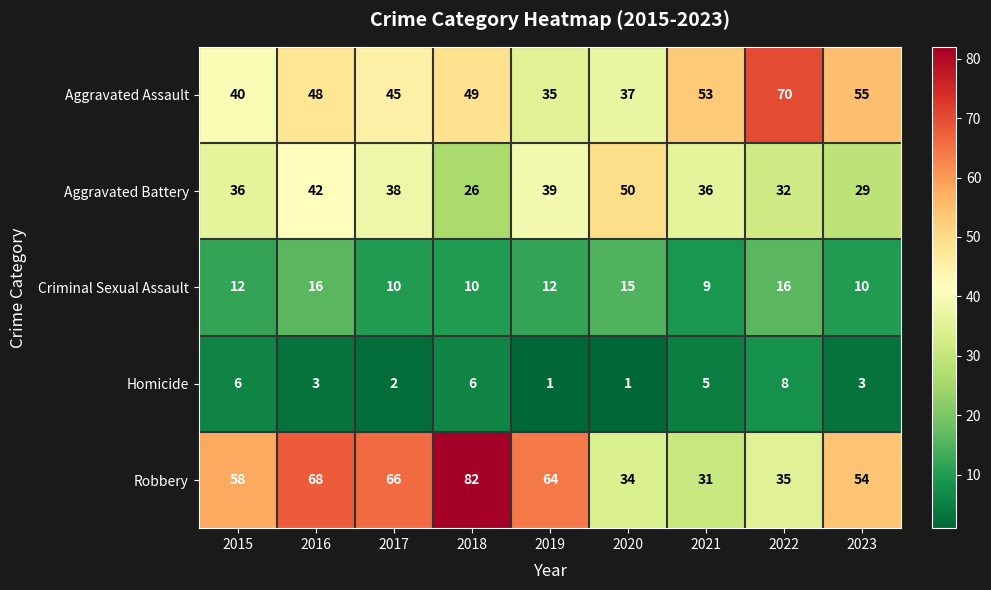

How many categories are shown in the chart?

9